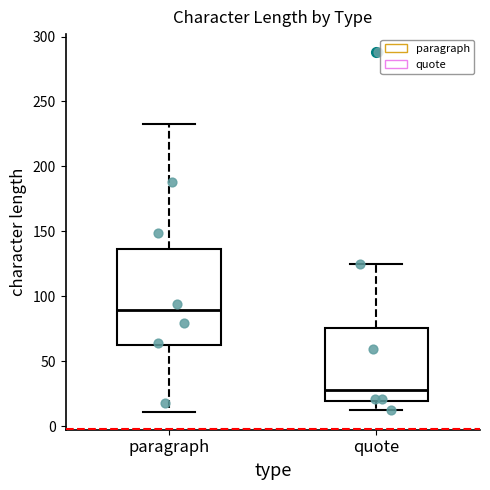

Which box has the highest median line?

paragraph